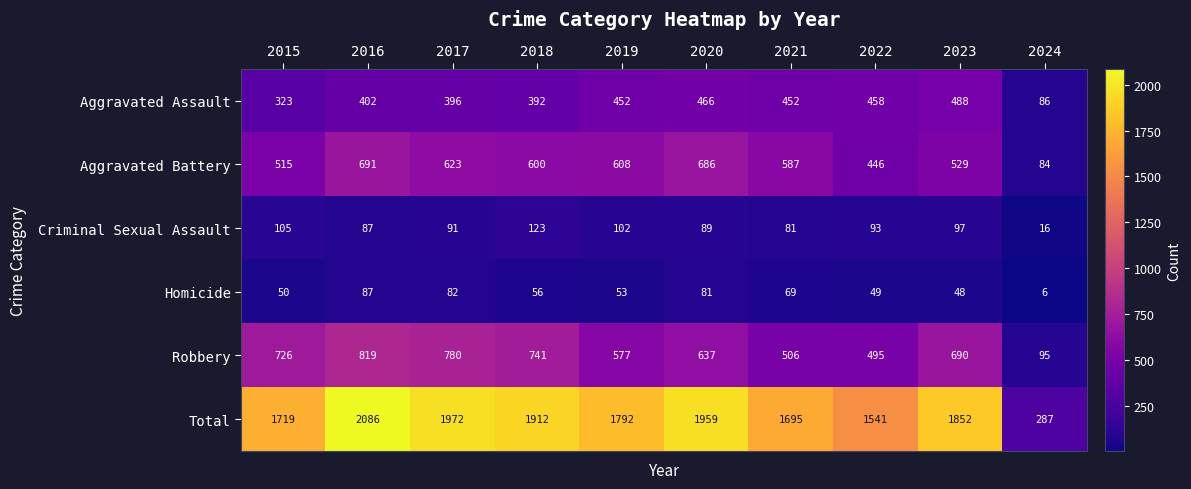

Rank the series at 2023 from highest to lowest value.

Total, Robbery, Aggravated Battery, Aggravated Assault, Criminal Sexual Assault, Homicide